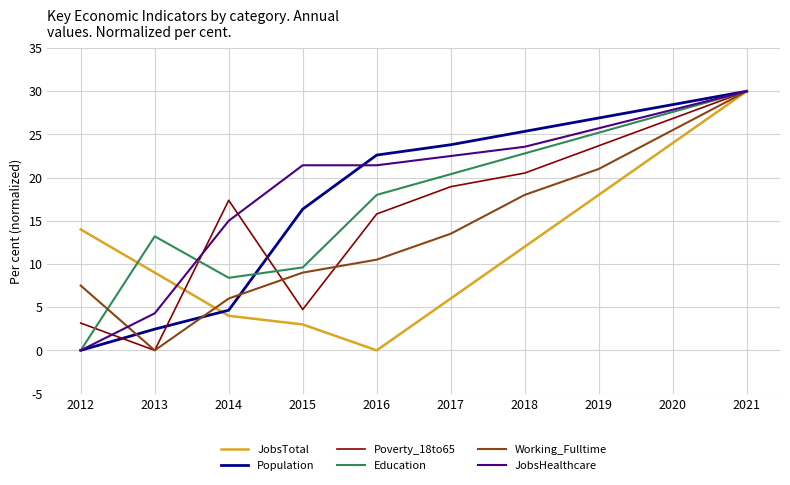

How many positive values does the Poverty_18to65 series have?

9